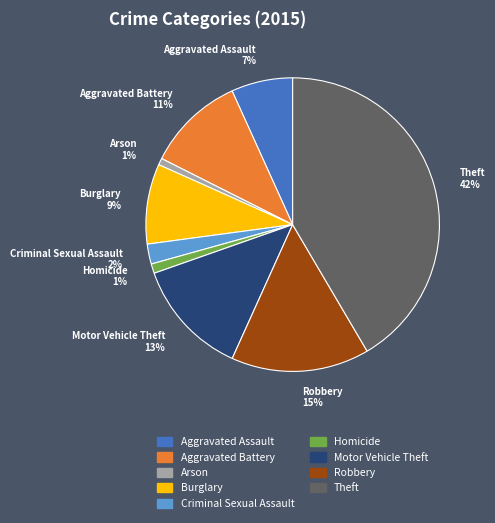

Combined, do Aggravated Assault and Burglary account for over 50%?

No